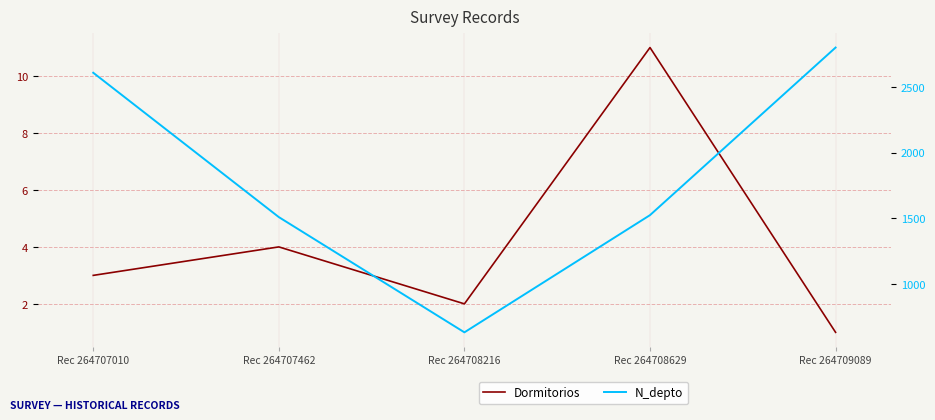

At Rec 264707010, list the series in order from largest to smallest.

N_depto, Dormitorios